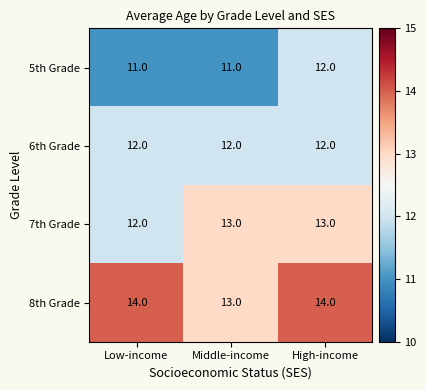

How many 7th Grade values are between 12 and 13?

3